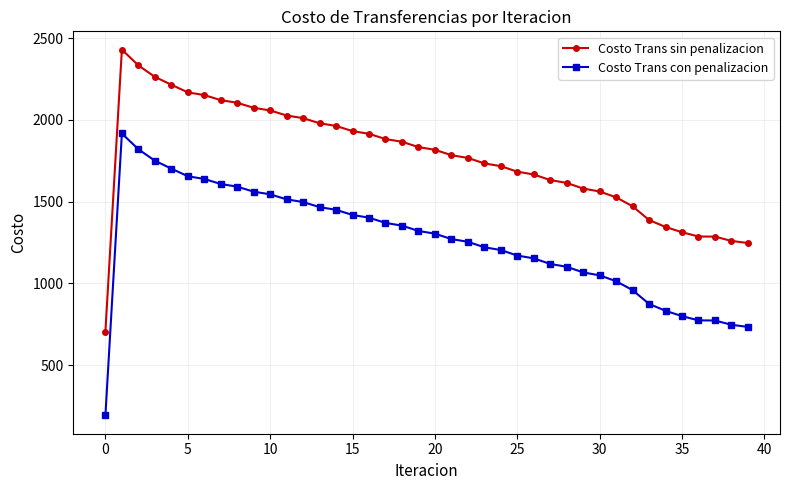

What is the highest value of the Costo Trans con penalizacion series?

1916.1